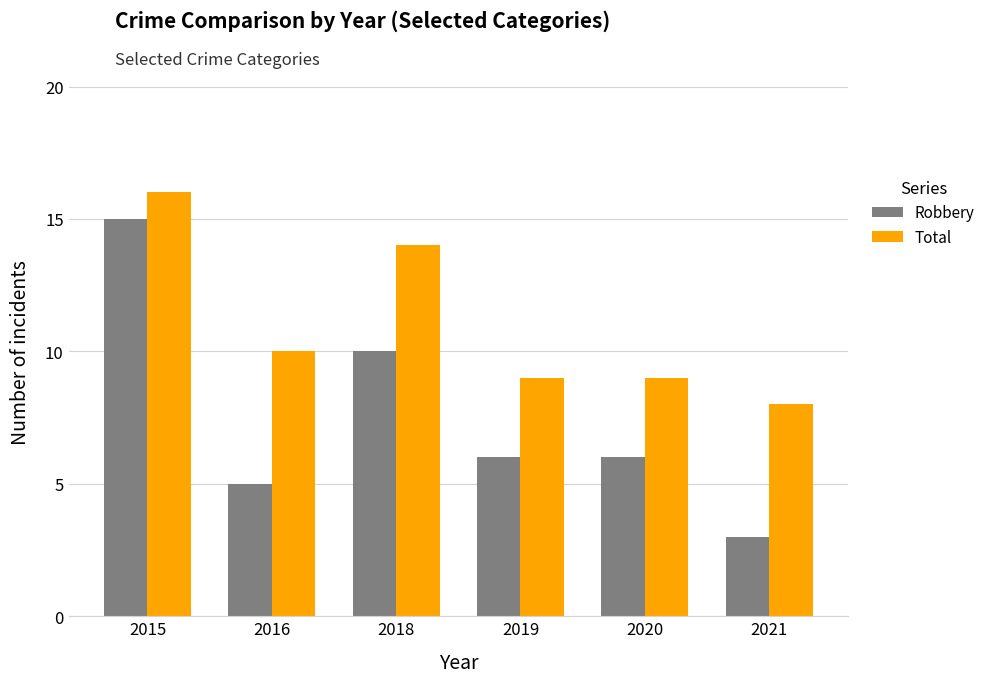

What is the highest value of the Total series?

16